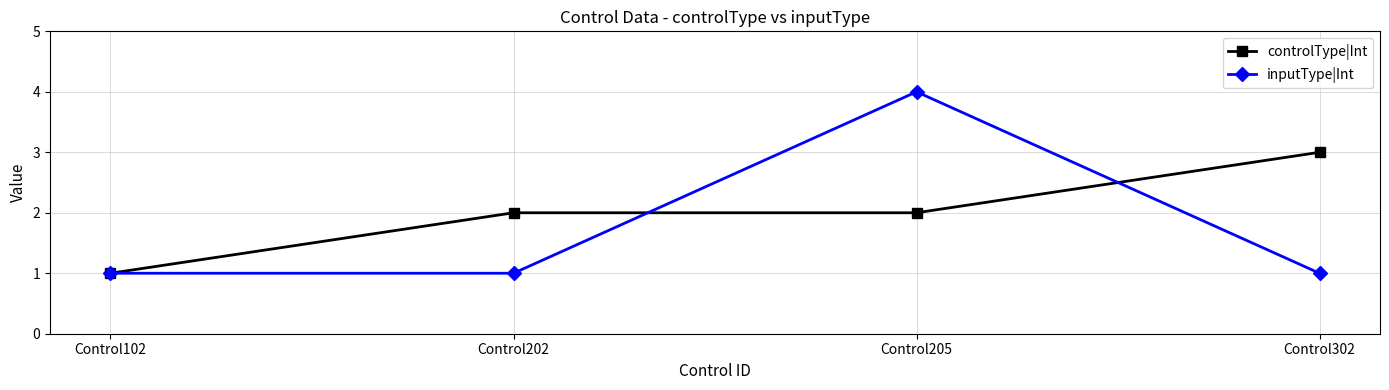

What is the total value across all series at Control102?

2